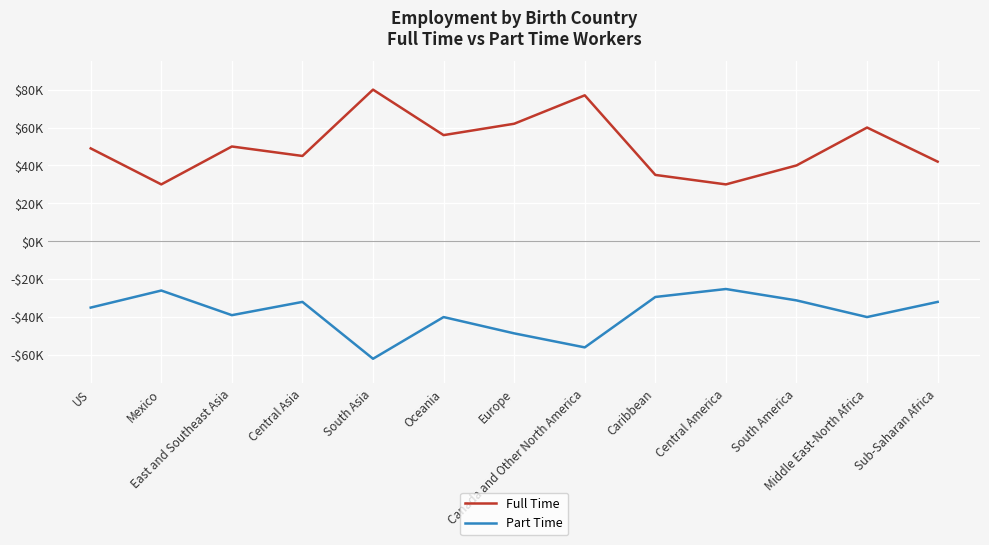

Does the chart display data point markers on the line(s)?

No